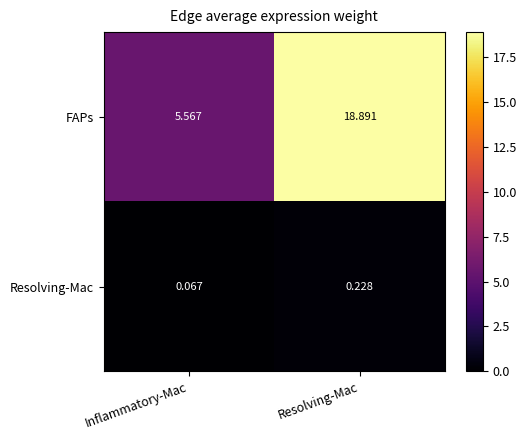

At which label is Resolving-Mac closest to 0?

Inflammatory-Mac